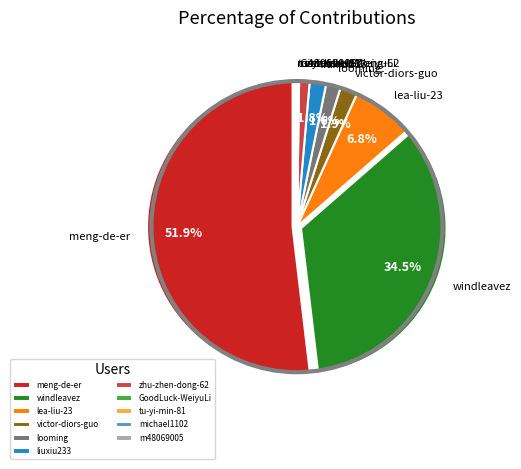

Between zhu-zhen-dong-62 and liuxiu233, which is larger?

liuxiu233